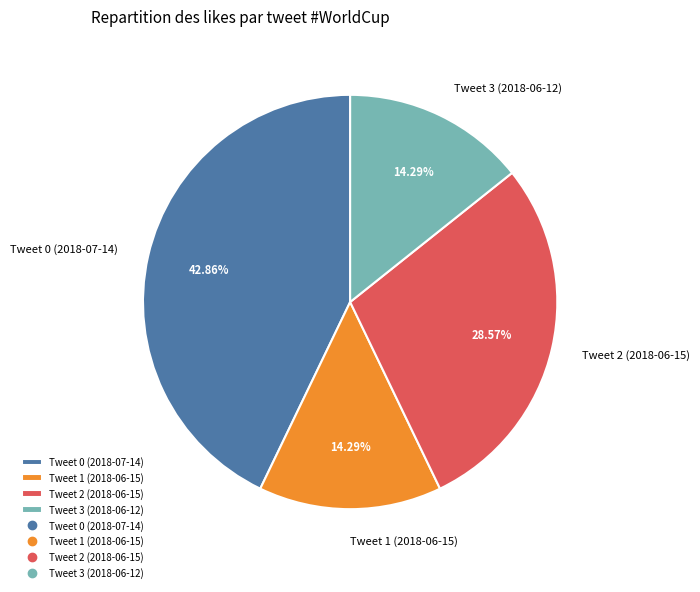

True or false: Tweet 3 (2018-06-12) accounts for 1% of the total.

False